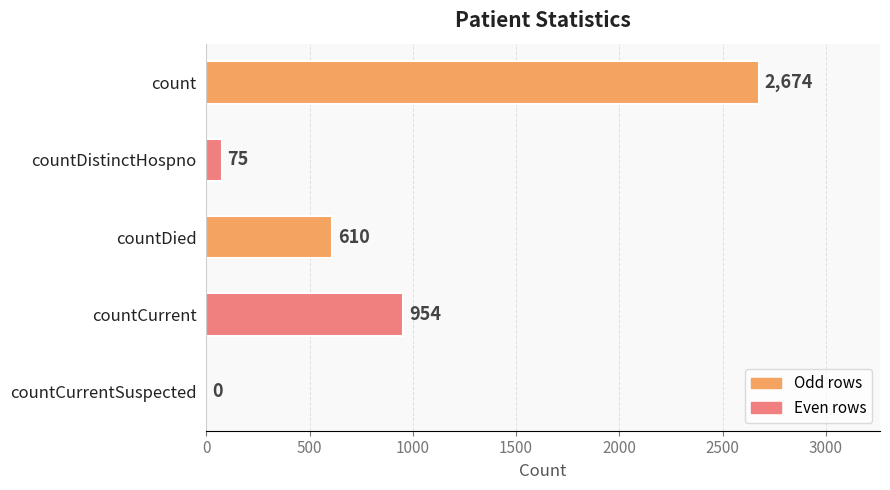

What is the greatest value displayed?

2674